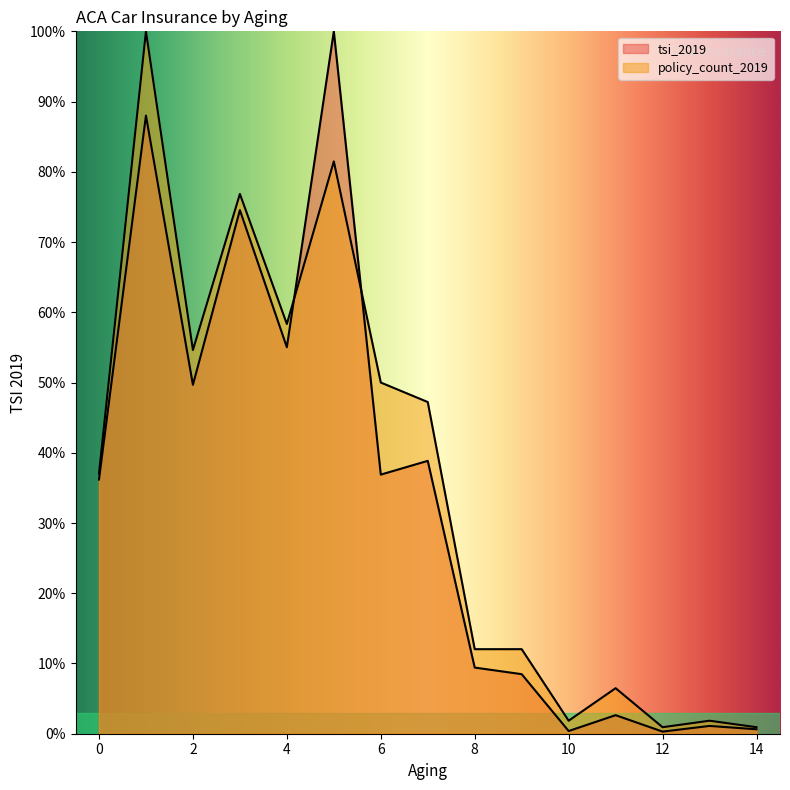

True or false: tsi_2019 and policy_count_2019 cross at least once.

True